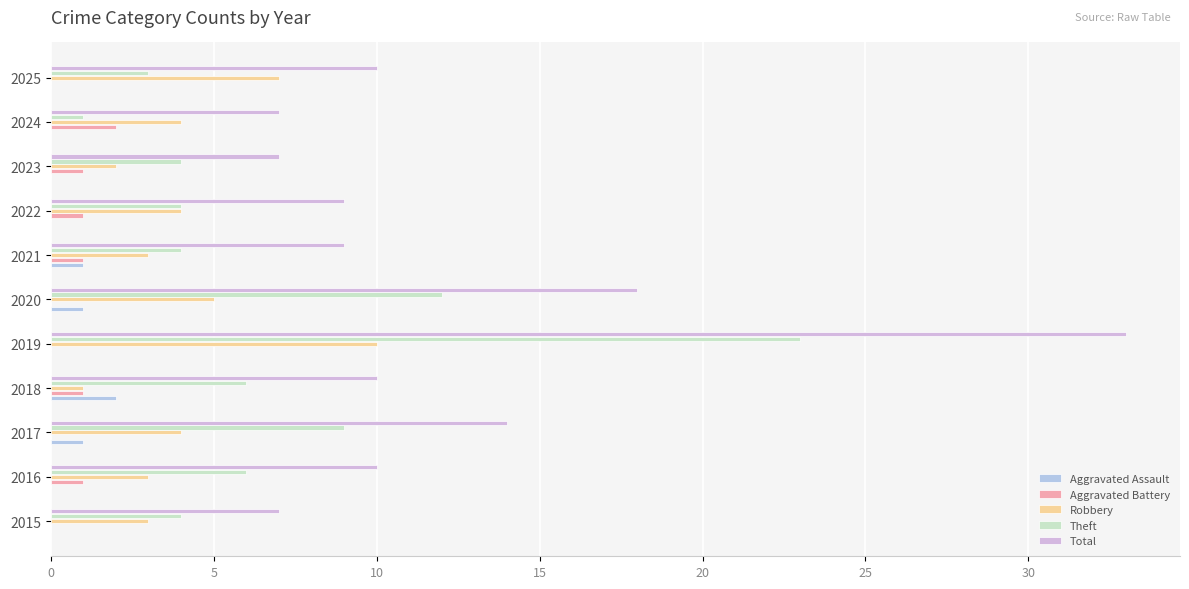

Count the number of categories in the chart.

11